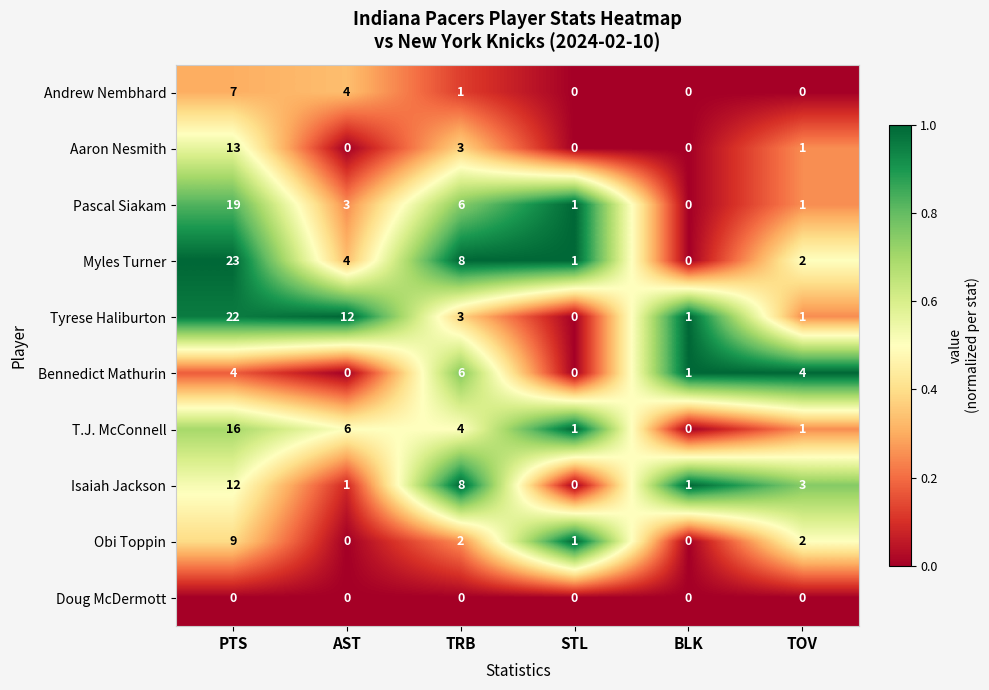

The value of T.J. McConnell at AST is 3. True or false?

False